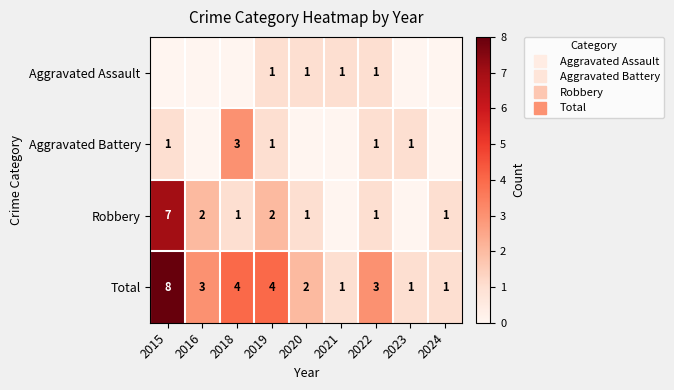

Is the value of Aggravated Assault at 2018 greater than the value of Robbery at 2021?

No